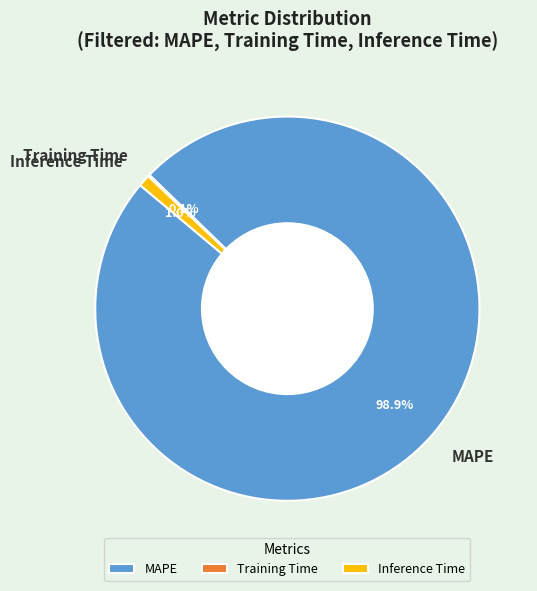

The Inference Time slice represents 8% of the pie. True or false?

False